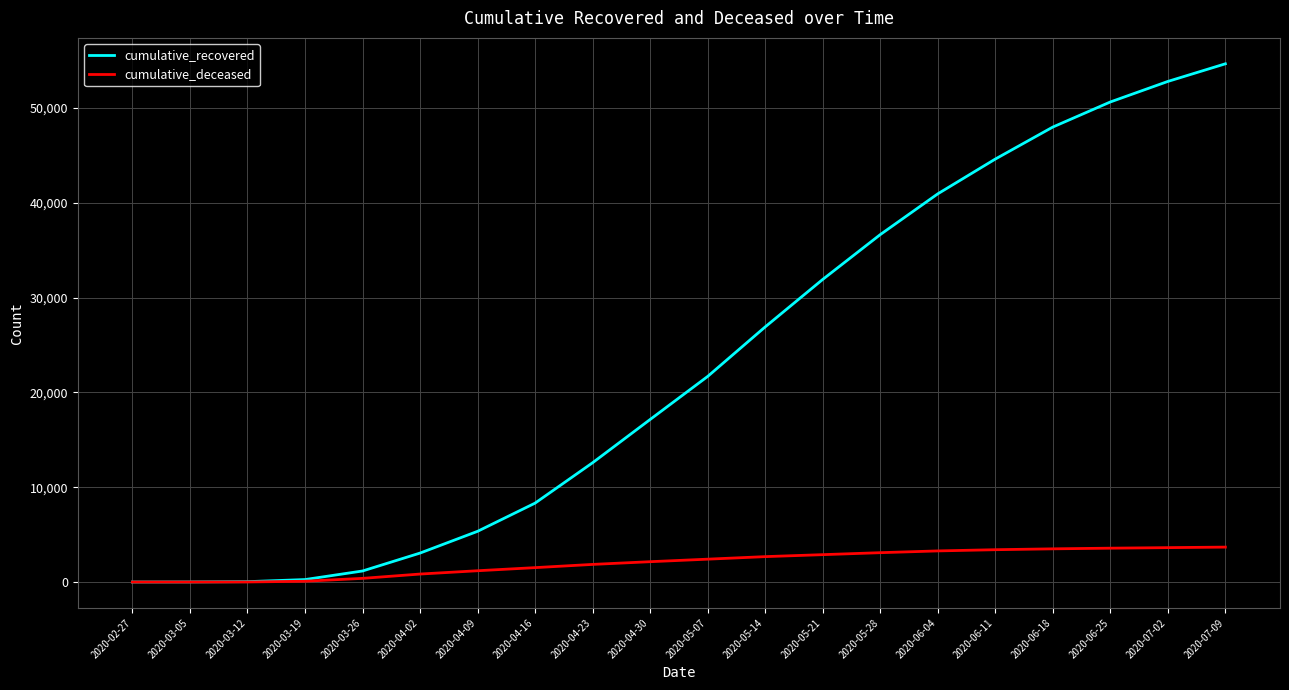

What is the maximum value shown in the chart?

54677